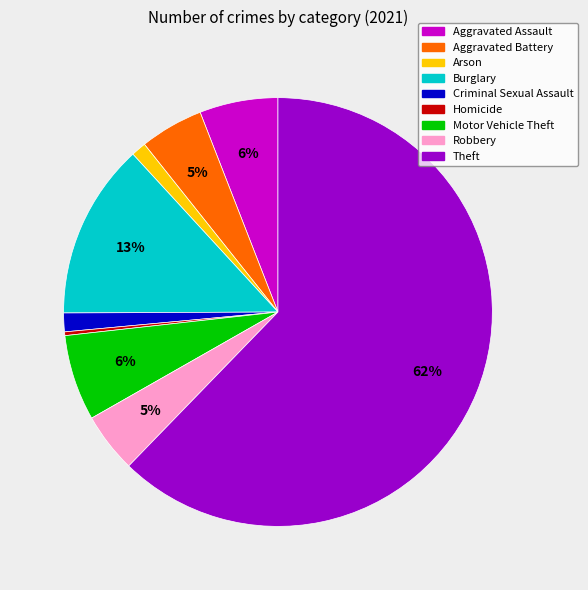

How many segments does this pie chart have?

9